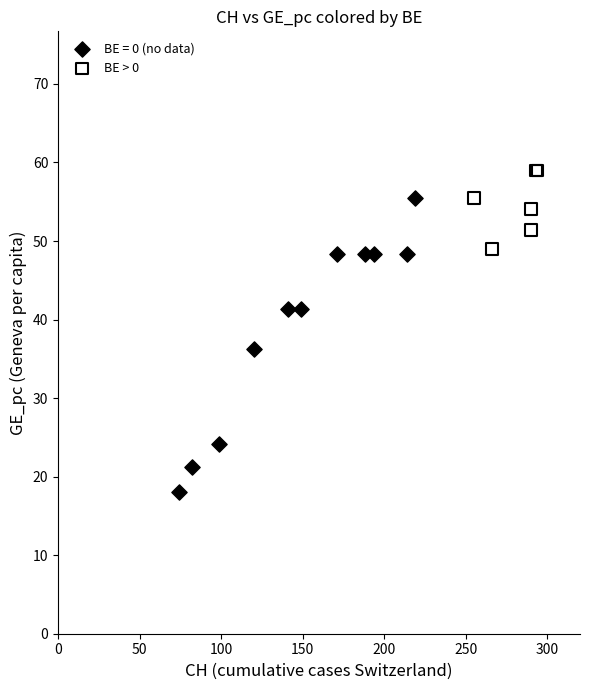

Which series contains the lowest Y value?

BE = 0 (no data)